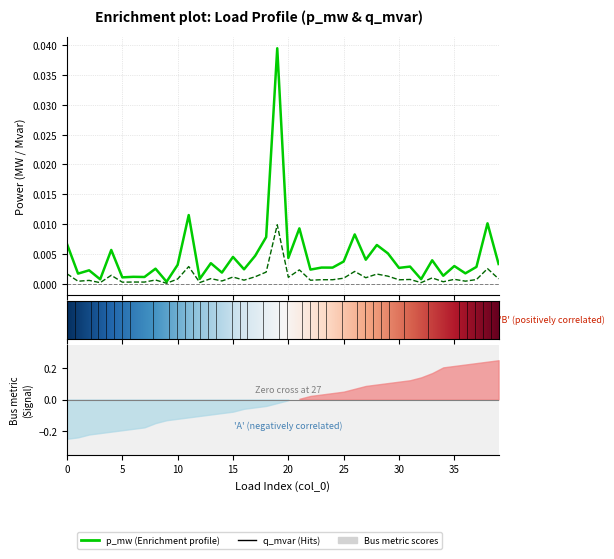

At which category does p_mw reach its first local valley?

5